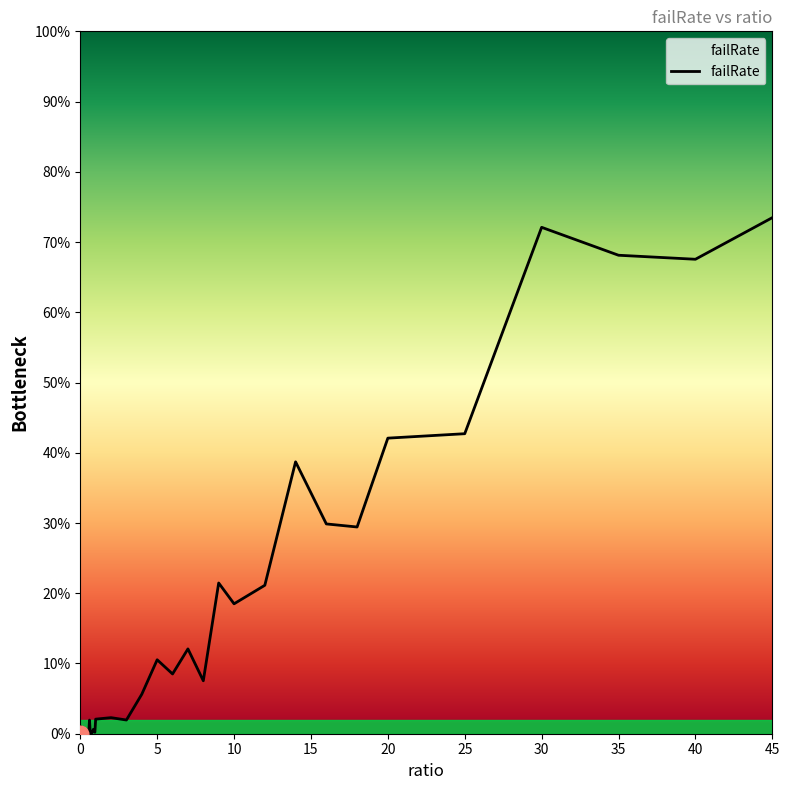

What is the value of the 40th point from the left?

0.7